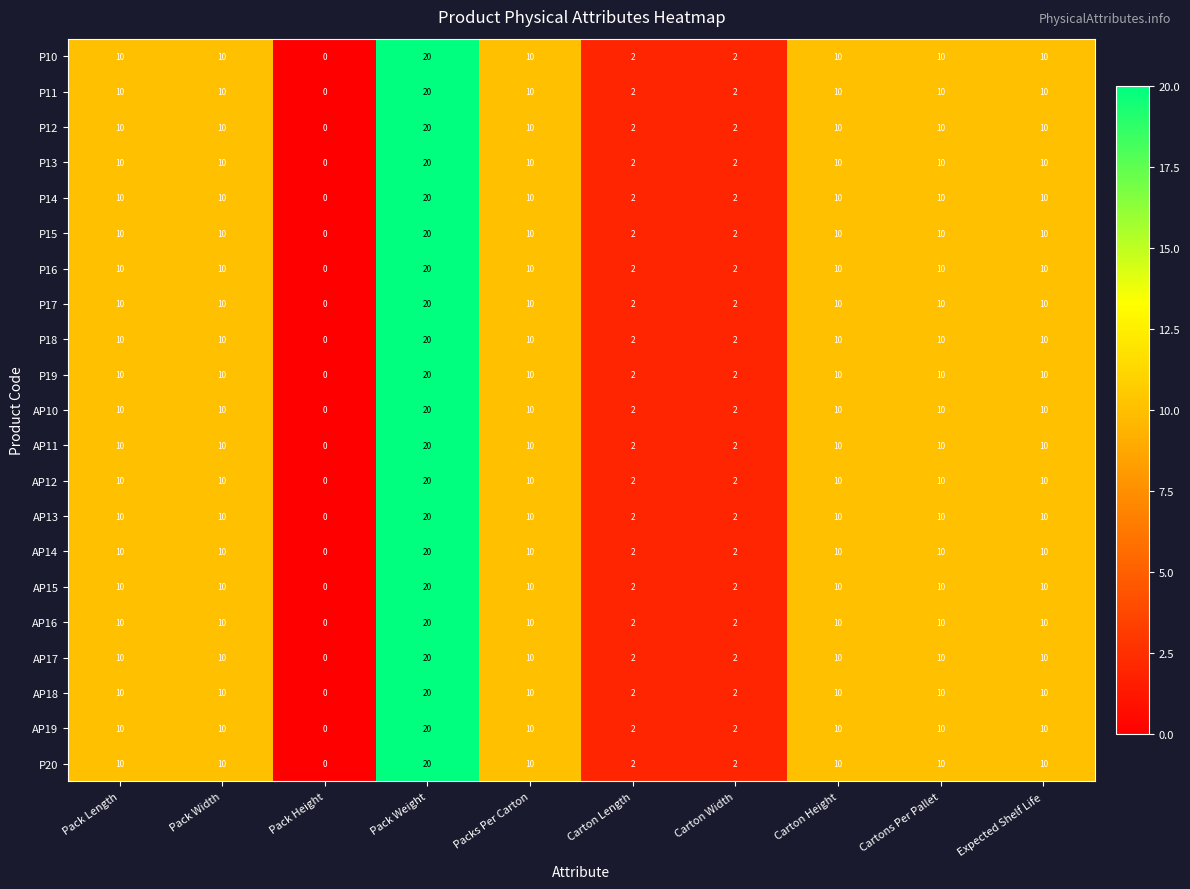

The P18 series shows 5 at Carton Height. True or false?

False